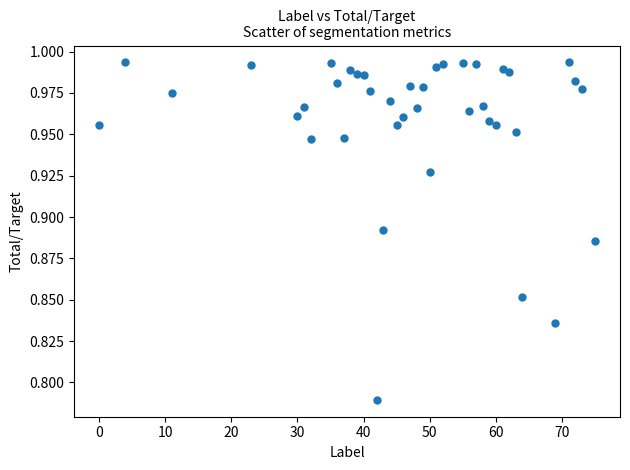

What is the range of X values (max minus min)?

75.0